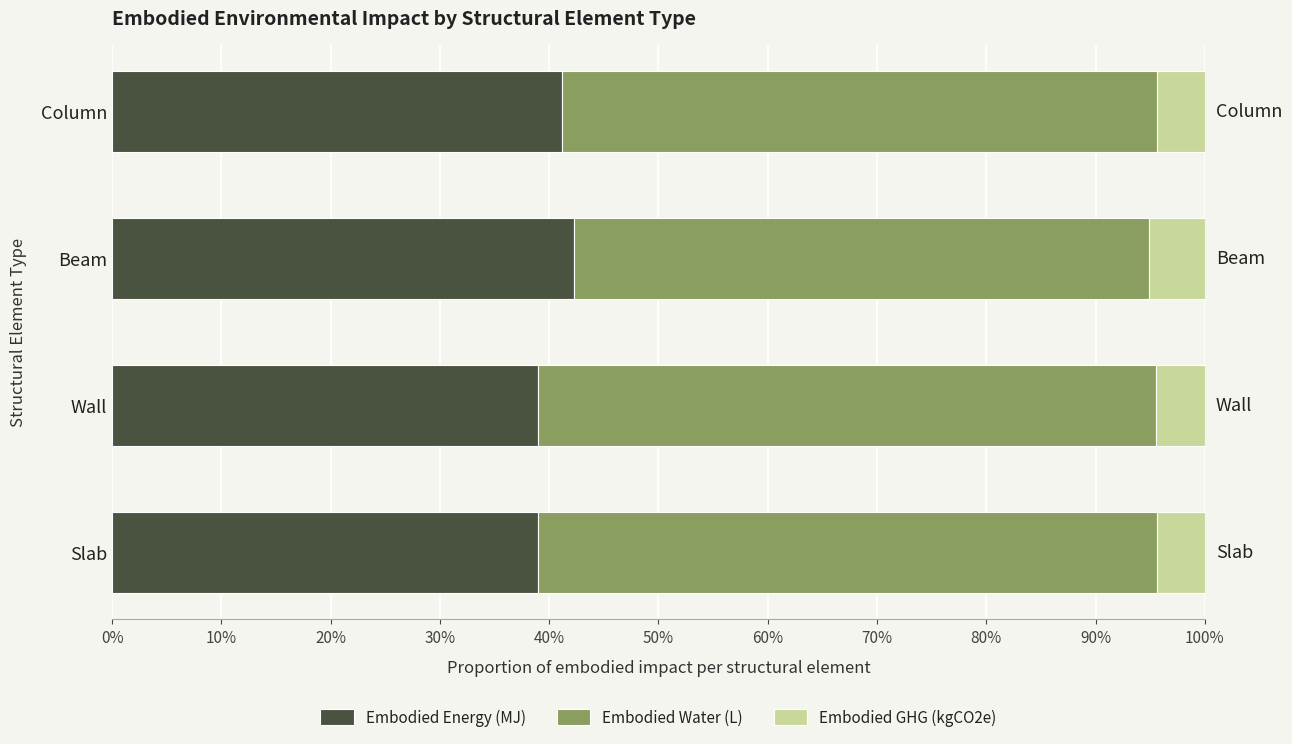

What are all the series names shown in the legend?

Embodied Energy (MJ), Embodied Water (L), Embodied GHG (kgCO2e)